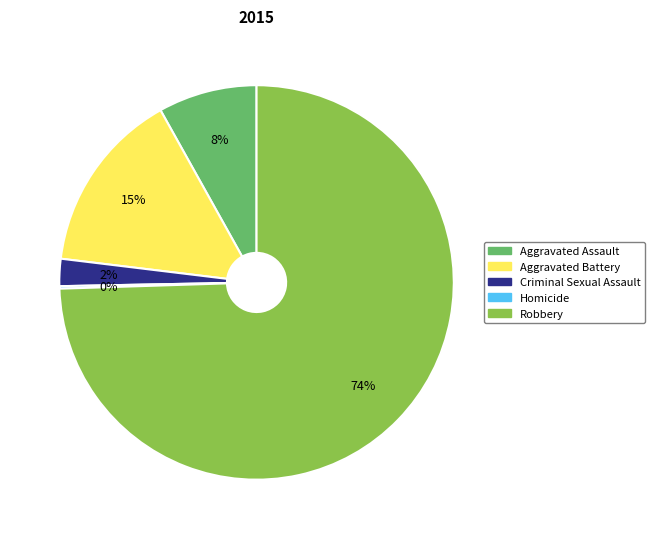

Does any single category account for the majority?

Yes